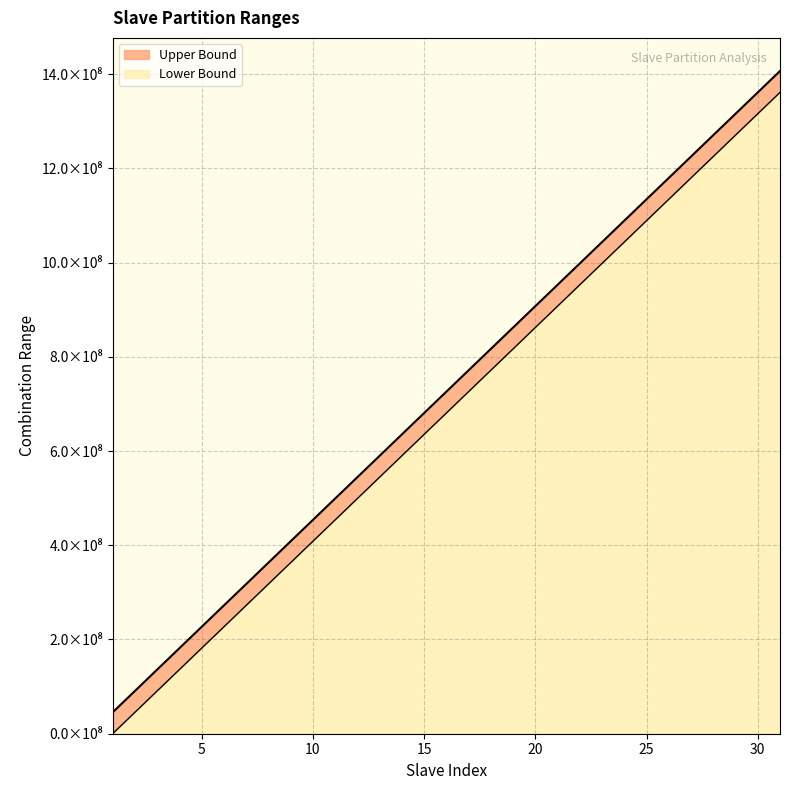

List the labels in order of Upper Bound value, smallest first.

1, 2, 3, 4, 5, 6, 7, 8, 9, 10, 11, 12, 13, 14, 15, 16, 17, 18, 19, 20, 21, 22, 23, 24, 25, 26, 27, 28, 29, 30, 31